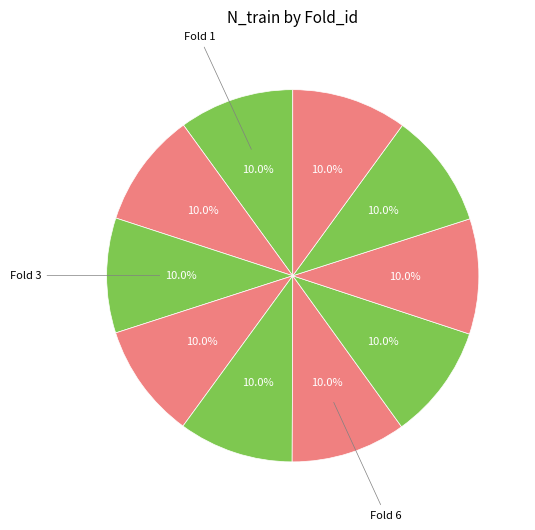

Which category has the smallest portion of the pie?

1